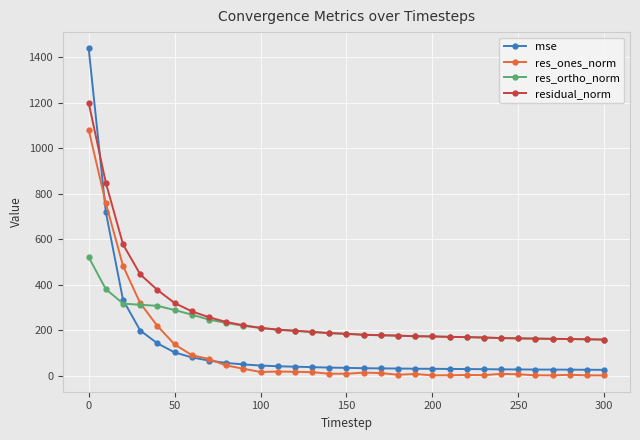

What is the difference between the maximum and minimum values in the residual_norm series?

1041.2